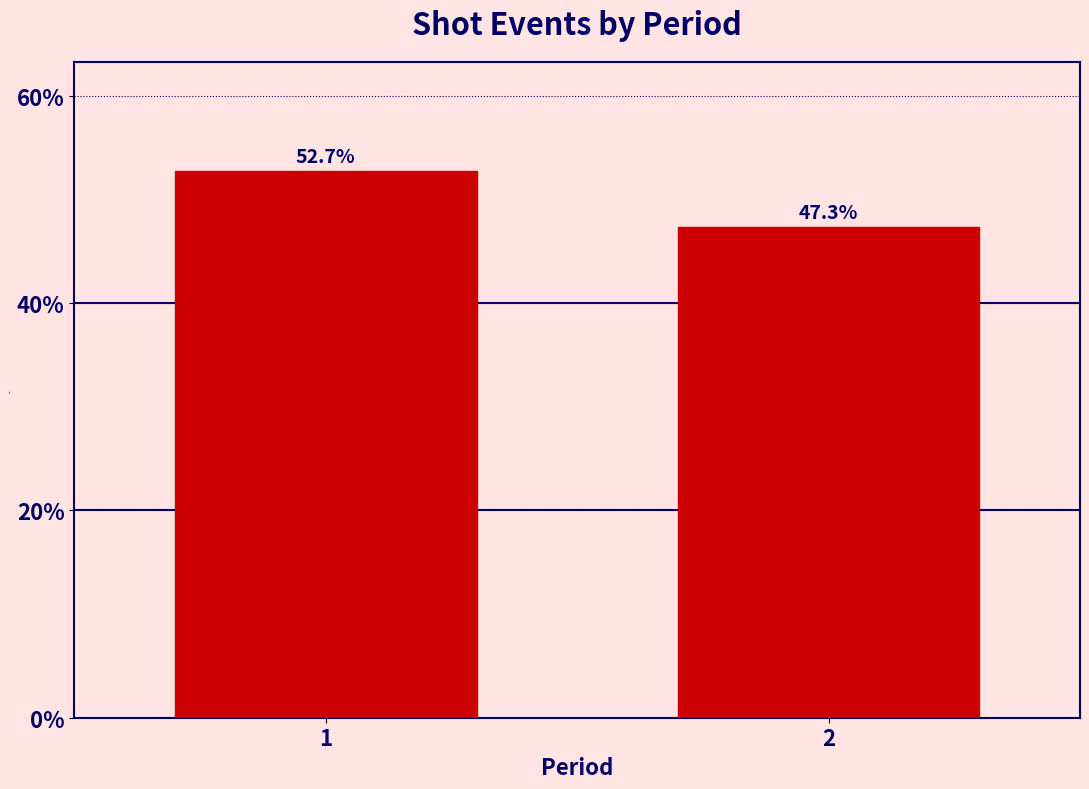

Reading left to right, what are all the values shown in this chart?

52.7	47.3